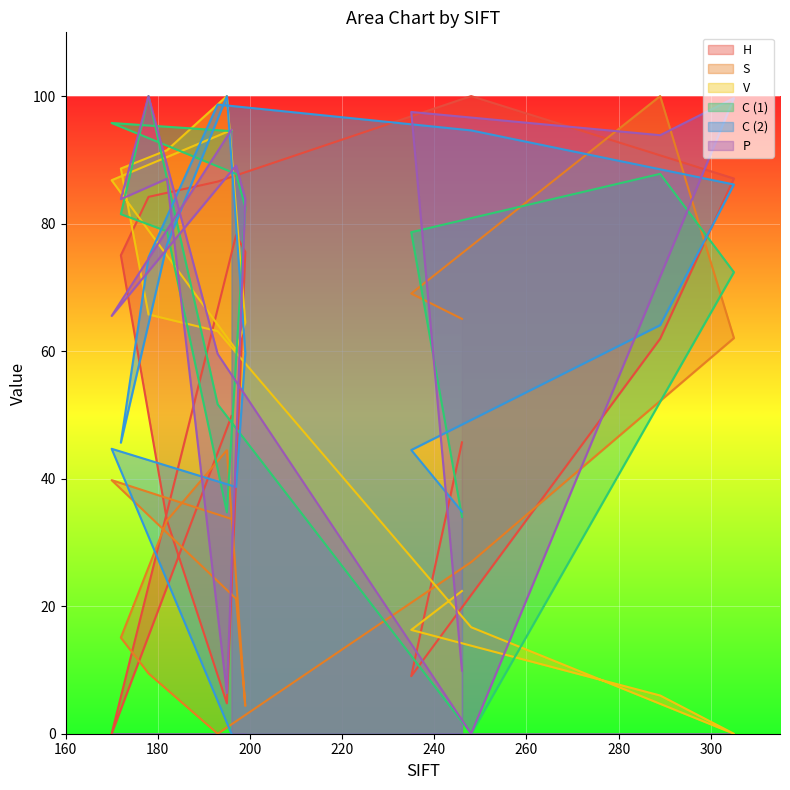

What position from the right is 199?

11